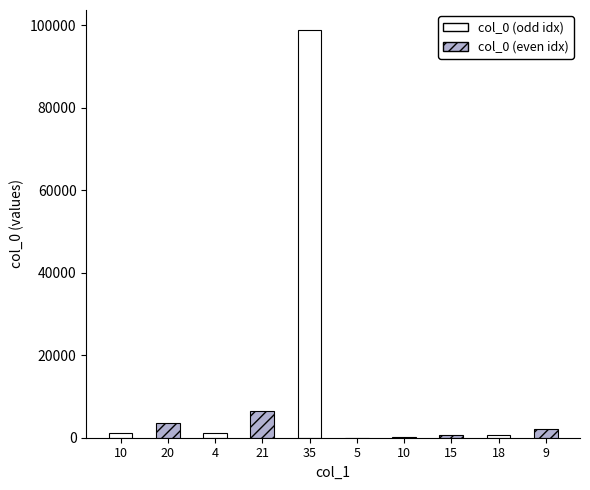

Are the bars grouped side by side (vs. stacked)?

No